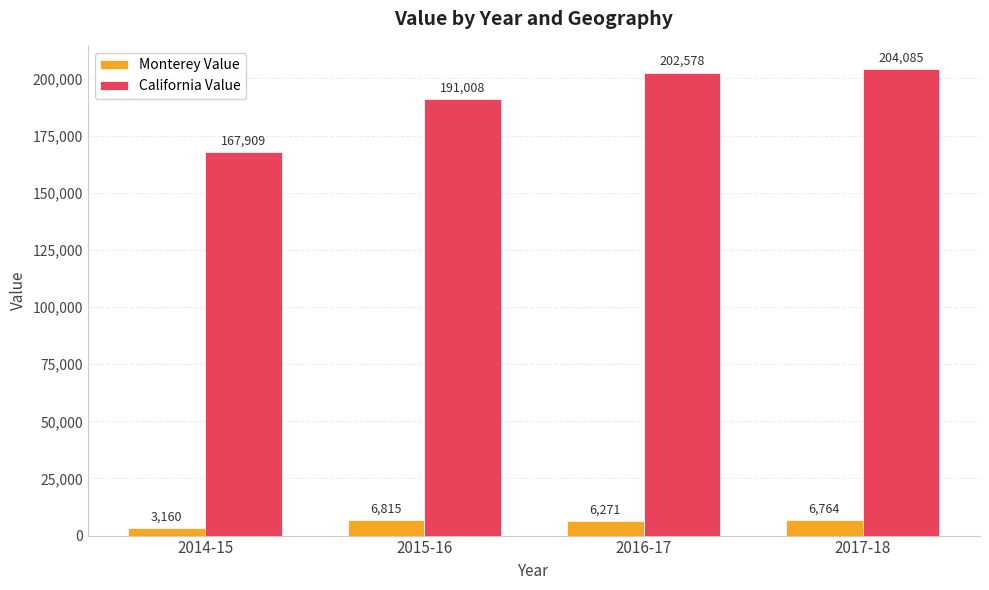

Which label corresponds to the largest value in the chart?

2017-18